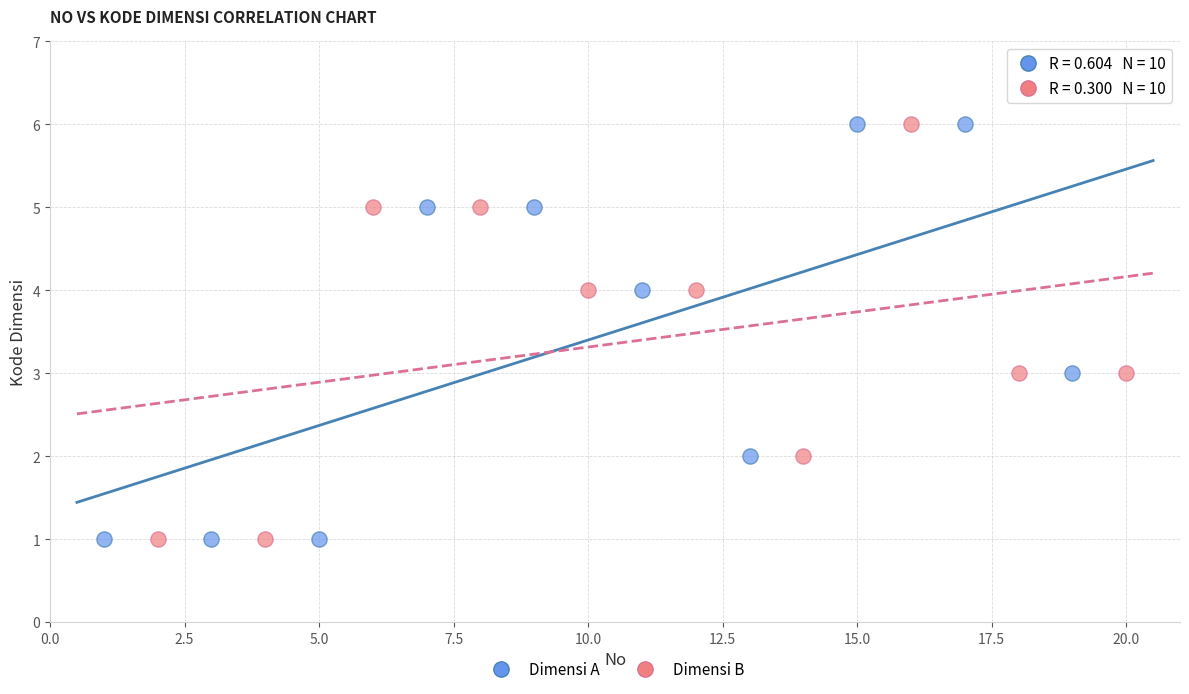

What are all the series names shown in the legend?

Dimensi A, Dimensi B